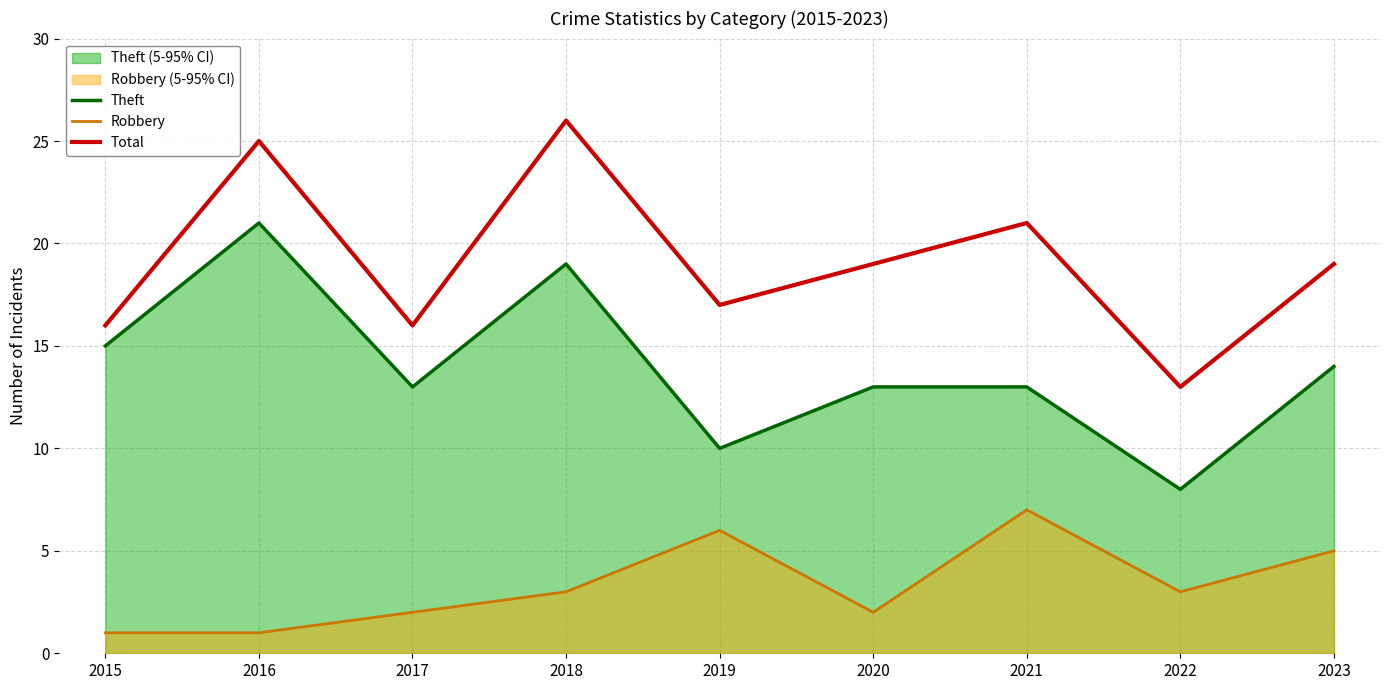

True or false: Total and Theft cross at least once.

False